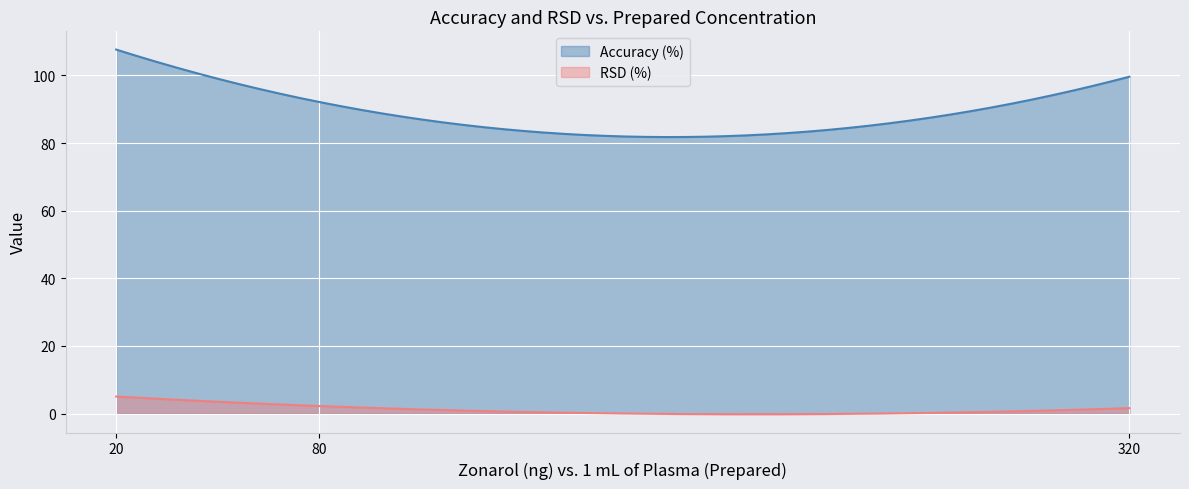

What are all the series names shown in the legend?

Accuracy (%), RSD (%)